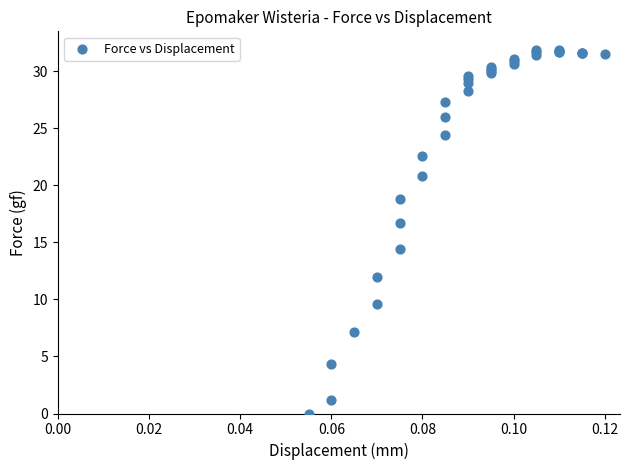

What Y value in the scatter plot is closest to 15?

14.4